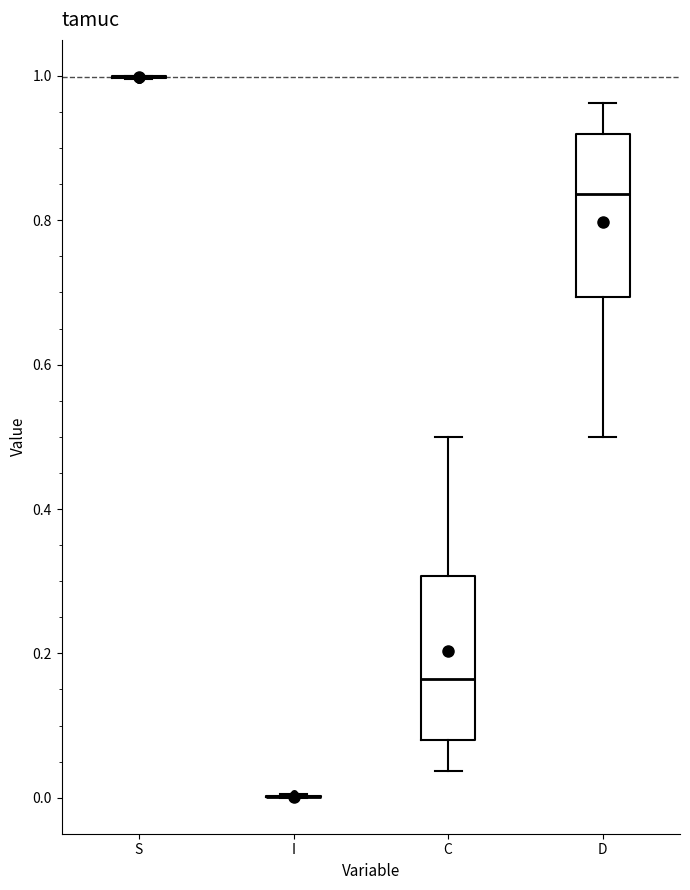

Reading left to right, read every box against the y-axis: the position of its median line, the range the box covers, and the ends of its whiskers. The values are not printed on the chart, so give them approximately, as read against the axis.

S: box collapsed to a line at 1.00, whiskers 1.00 to 1.00
I: box collapsed to a line at 0.00, whiskers 0.00 to 0.00
C: median 0.16, box 0.08 to 0.30, whiskers 0.04 to 0.50
D: median 0.84, box 0.70 to 0.92, whiskers 0.50 to 0.96